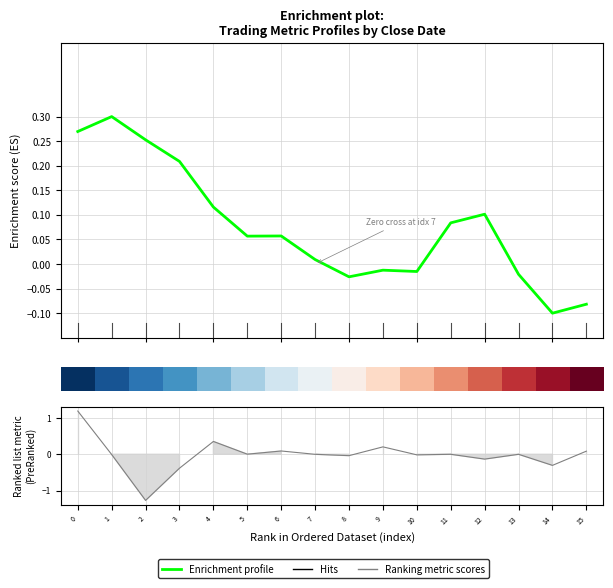

Read the value at 1.

0.3